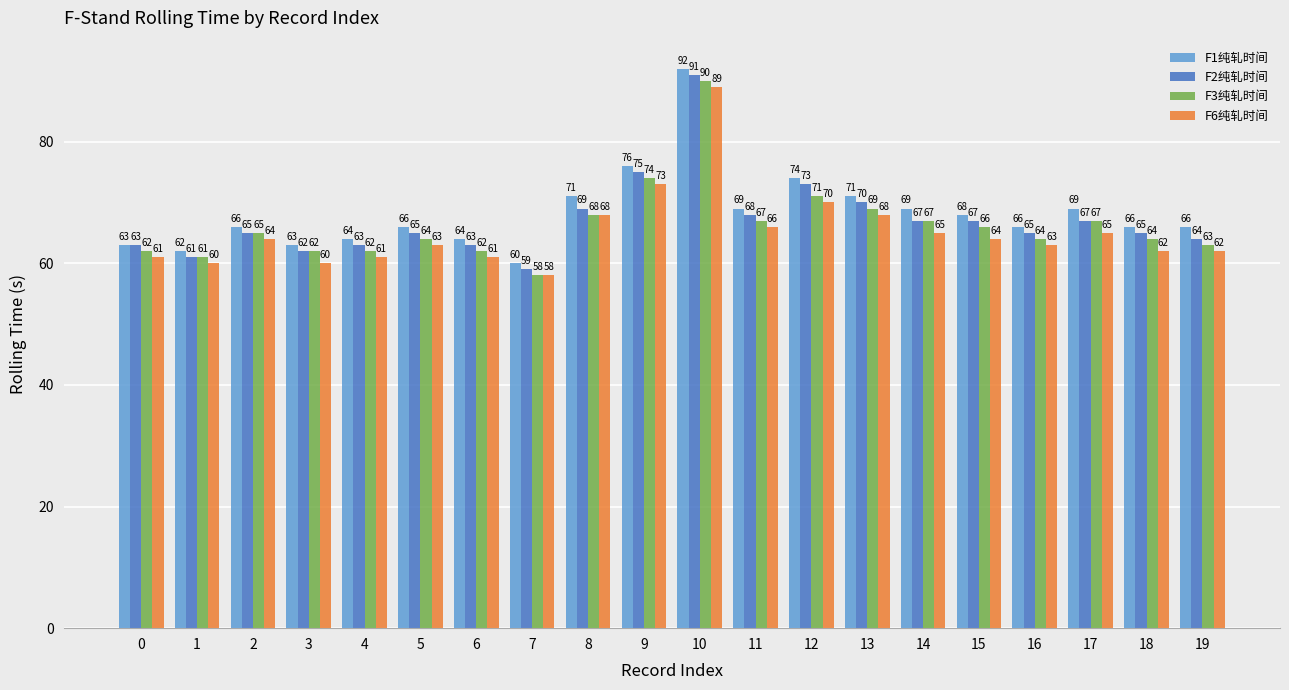

How many data points in F1纯轧时间 are less than 66?

6